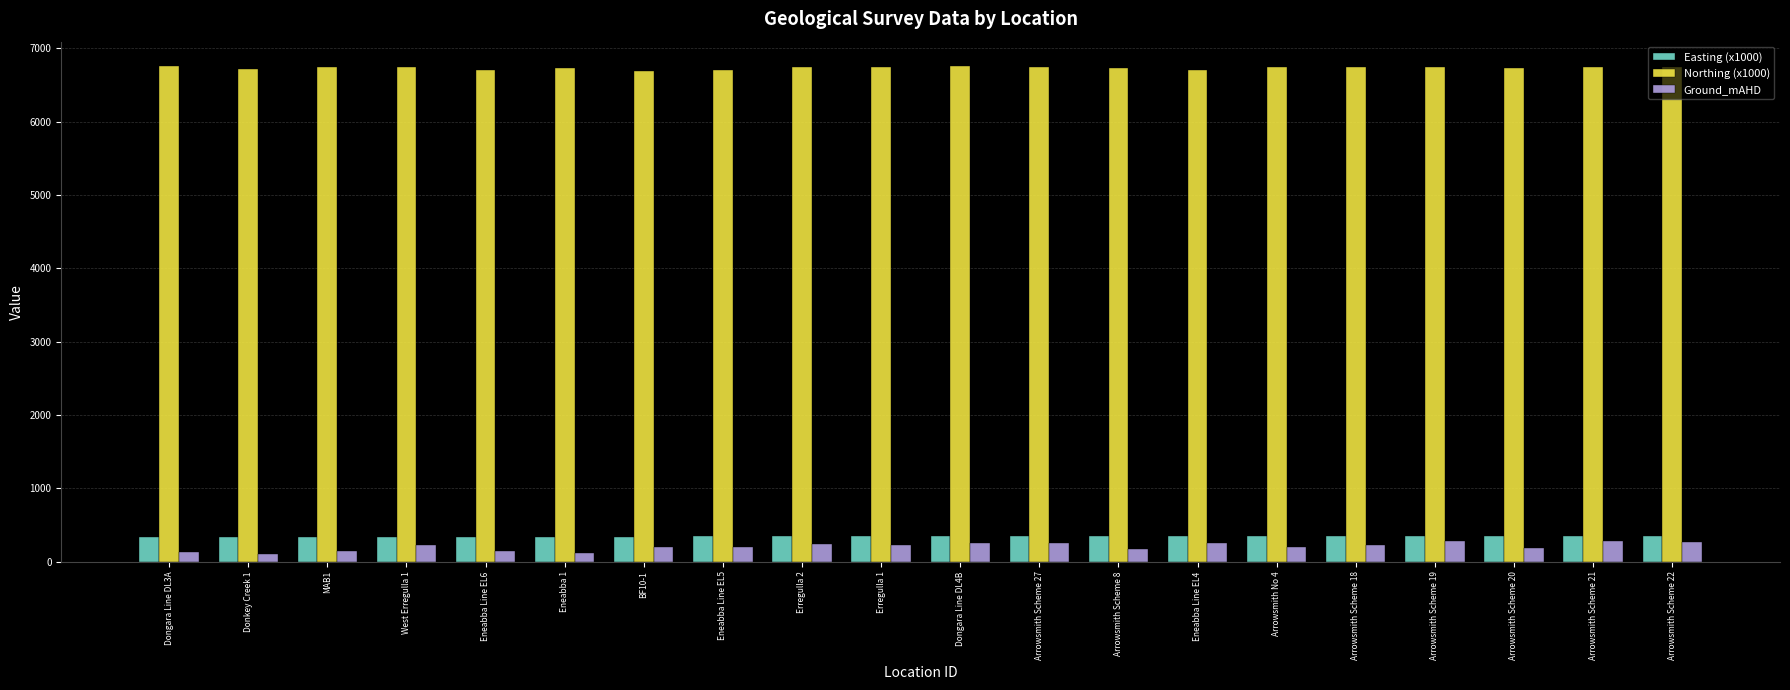

Which series has the widest spread of values?

Ground_mAHD